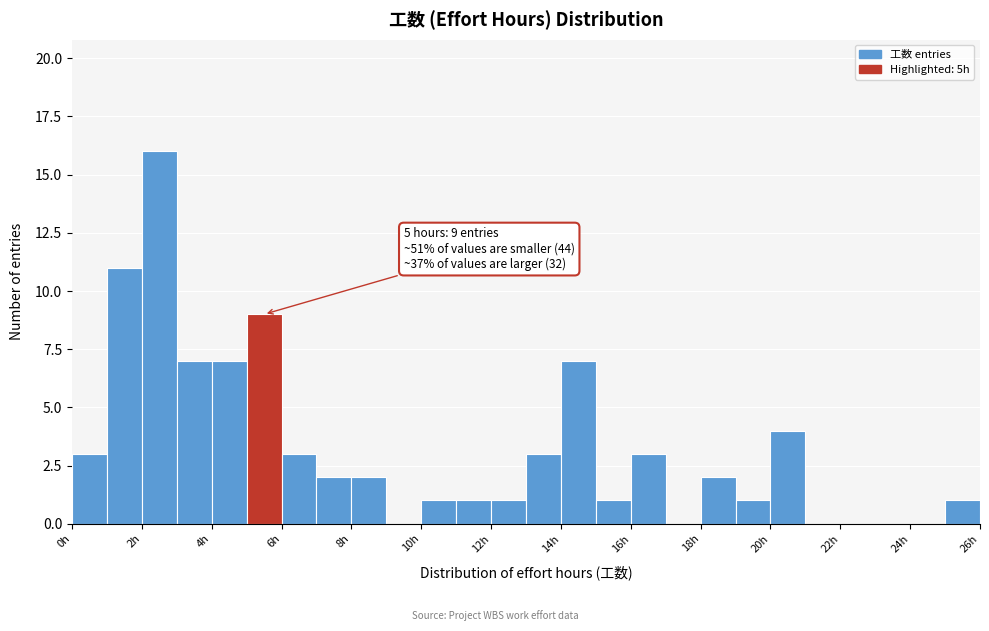

Over which range of the x-axis is the bar tallest?

2 to 3